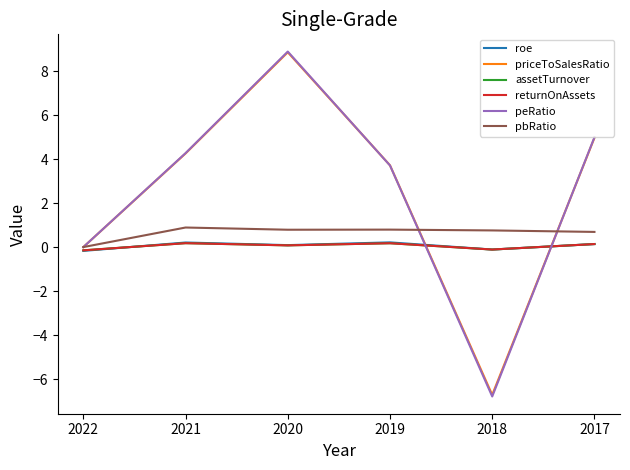

Which category has the highest value across all series?

2020